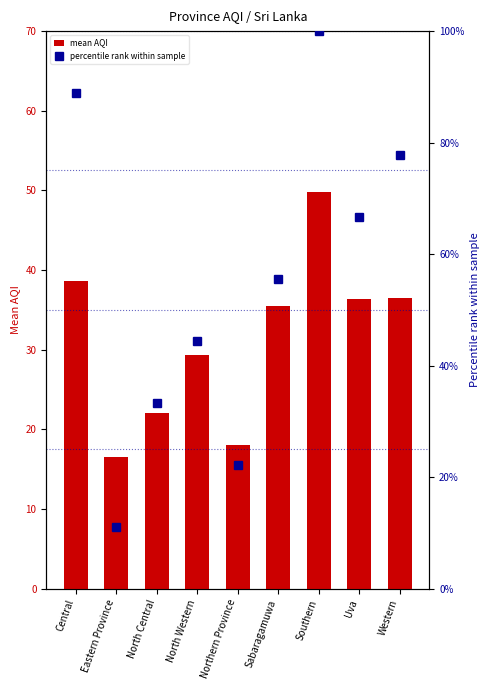

At how many categories does at least one series exceed 61?

4